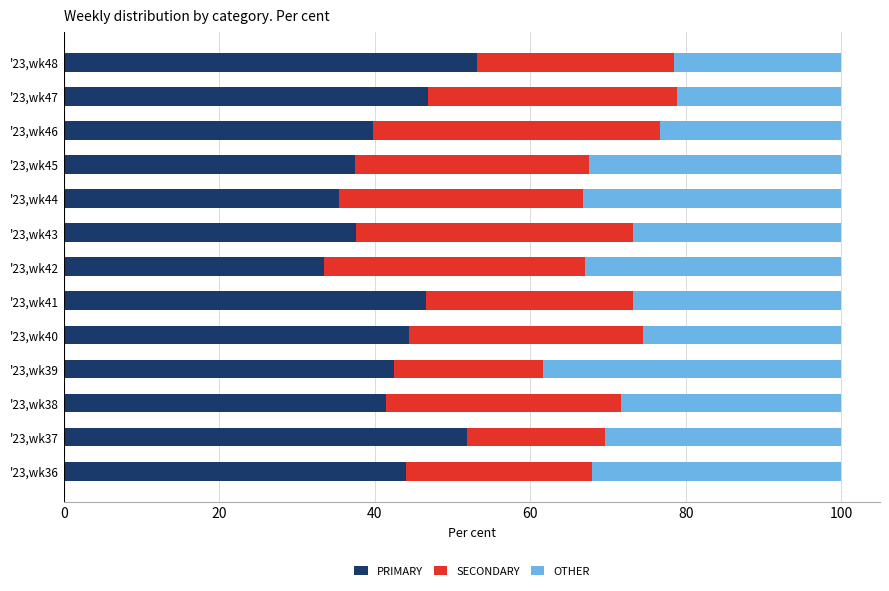

What is the minimum value for PRIMARY?

33.5